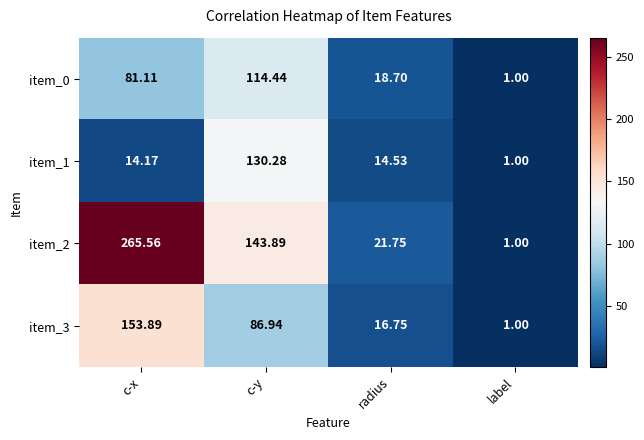

At which category is the sum across all series the highest?

c-x